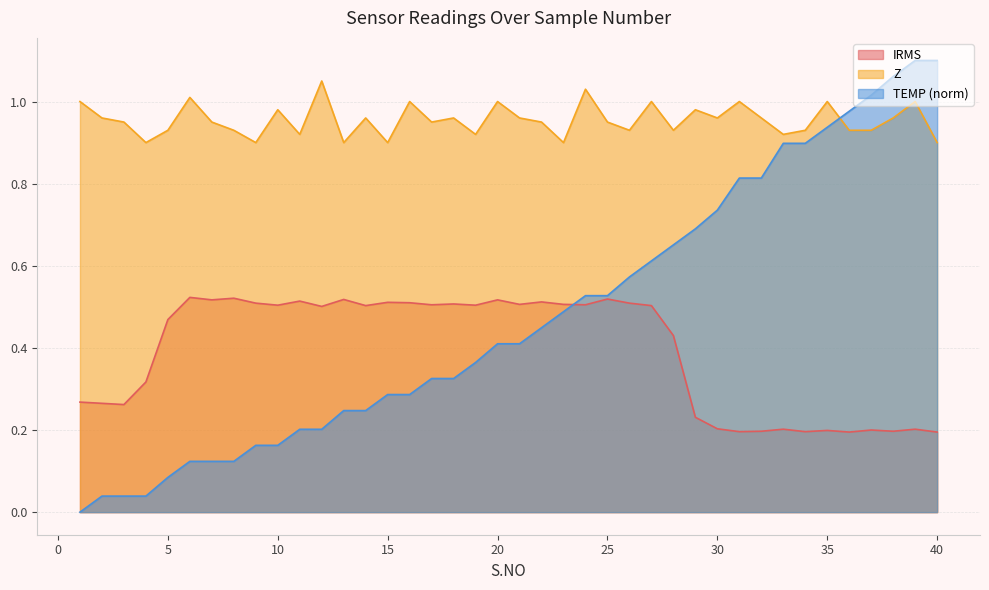

Reading left to right, list all the values displayed in this chart.

IRMS: 1=0.3	2=0.3	3=0.3	4=0.3	5=0.5	6=0.5	7=0.5	8=0.5	9=0.5	10=0.5	11=0.5	12=0.5	13=0.5	14=0.5	15=0.5	16=0.5	17=0.5	18=0.5	19=0.5	20=0.5	21=0.5	22=0.5	23=0.5	24=0.5	25=0.5	26=0.5	27=0.5	28=0.4	29=0.2	30=0.2	31=0.2	32=0.2	33=0.2	34=0.2	35=0.2	36=0.2	37=0.2	38=0.2	39=0.2	40=0.2
Z: 1=1.0	2=1.0	3=0.9	4=0.9	5=0.9	6=1.0	7=0.9	8=0.9	9=0.9	10=1.0	11=0.9	12=1.1	13=0.9	14=1.0	15=0.9	16=1.0	17=0.9	18=1.0	19=0.9	20=1.0	21=1.0	22=0.9	23=0.9	24=1.0	25=0.9	26=0.9	27=1.0	28=0.9	29=1.0	30=1.0	31=1.0	32=1.0	33=0.9	34=0.9	35=1.0	36=0.9	37=0.9	38=1.0	39=1.0	40=0.9
TEMP: 1=0.0	2=0.0	3=0.0	4=0.0	5=0.1	6=0.1	7=0.1	8=0.1	9=0.2	10=0.2	11=0.2	12=0.2	13=0.2	14=0.2	15=0.3	16=0.3	17=0.3	18=0.3	19=0.4	20=0.4	21=0.4	22=0.4	23=0.5	24=0.5	25=0.5	26=0.6	27=0.6	28=0.7	29=0.7	30=0.7	31=0.8	32=0.8	33=0.9	34=0.9	35=0.9	36=1.0	37=1.0	38=1.1	39=1.1	40=1.1